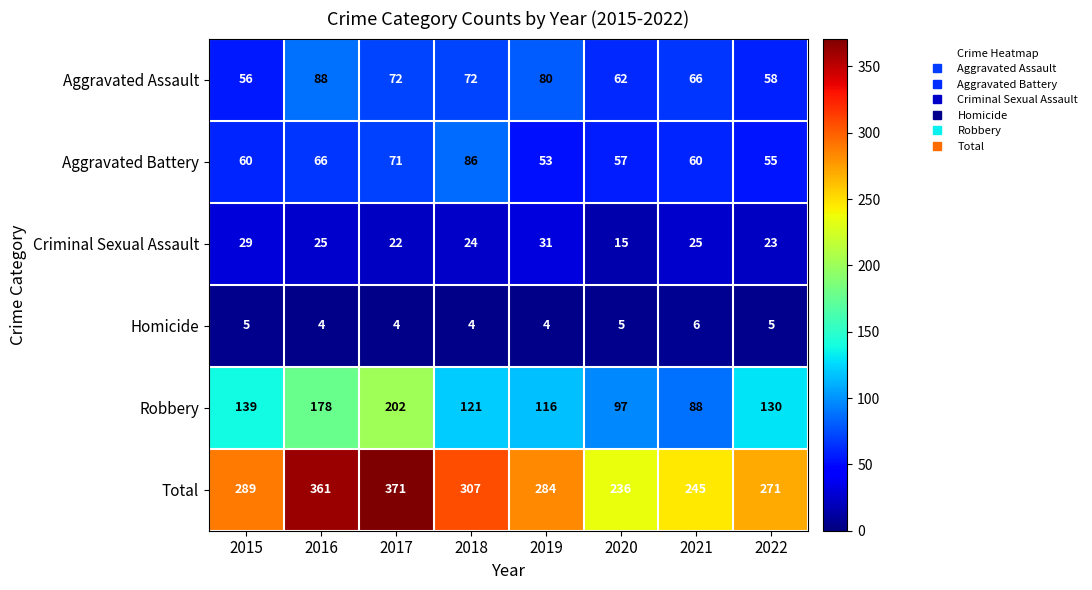

How many categories are shown in the chart?

8